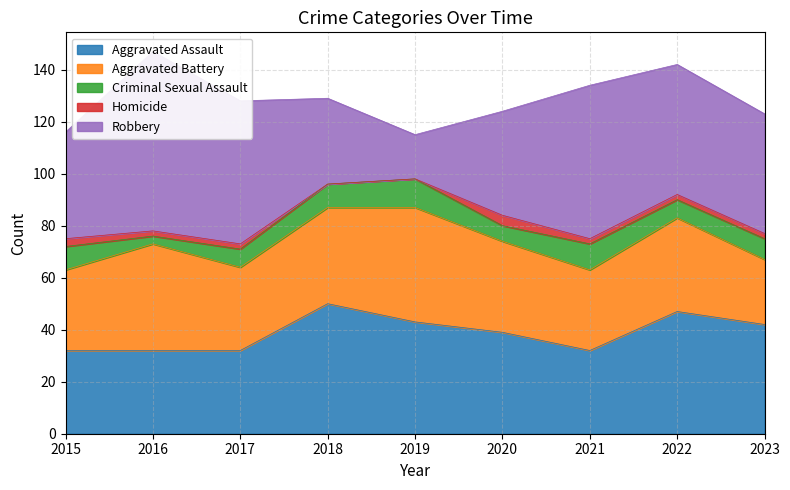

What is the difference between the maximum and minimum values in the Aggravated Battery series?

19